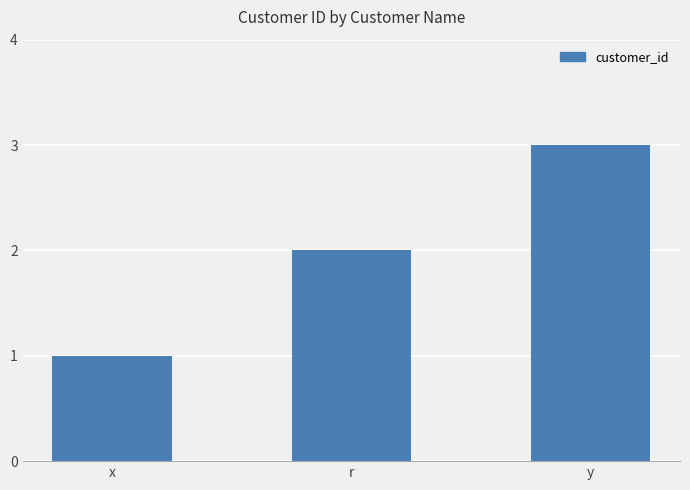

Approximately how many times larger is the value at y compared to r?

1.5